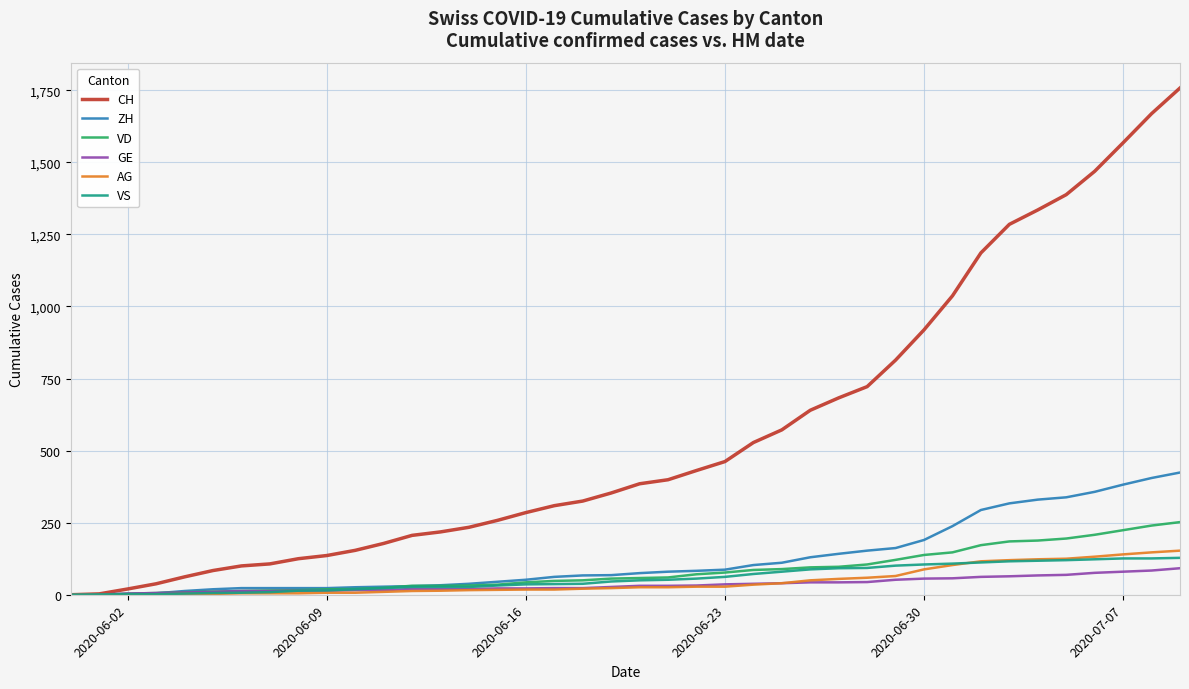

What is the maximum value for AG?

153